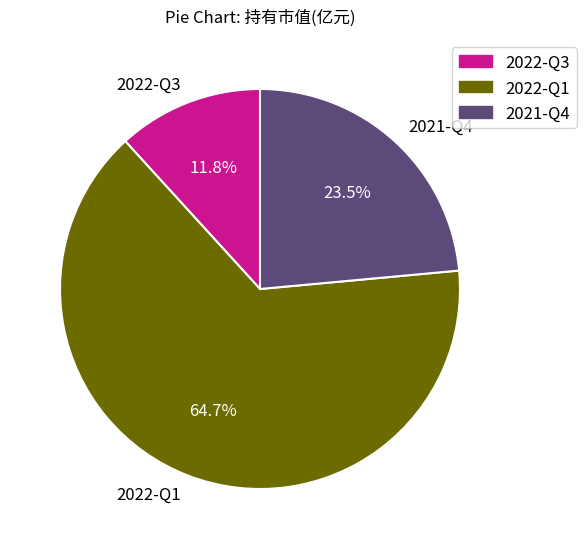

What is the largest slice in the pie chart?

2022-Q1